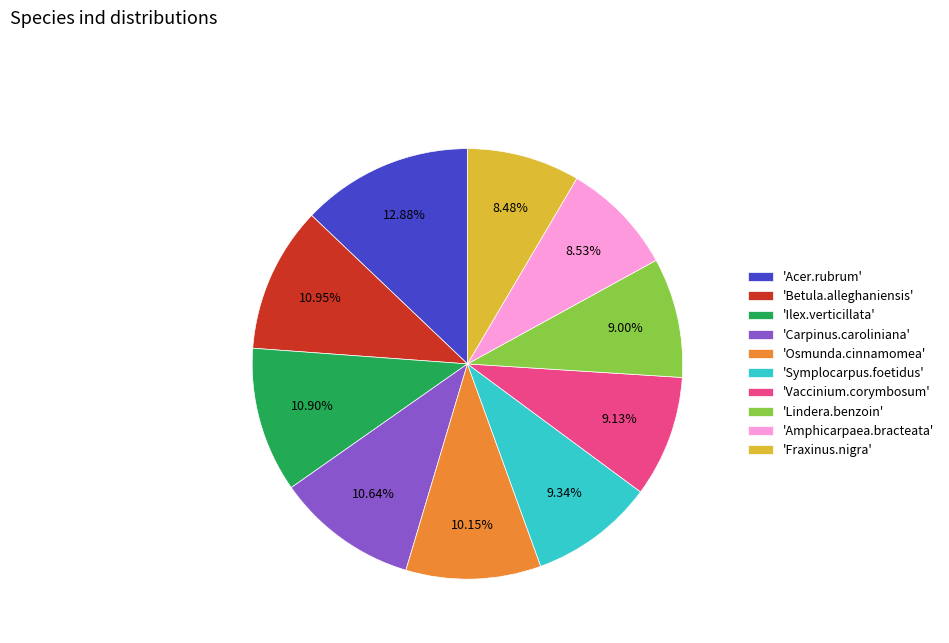

Do 'Symplocarpus.foetidus' and 'Amphicarpaea.bracteata' together represent more than half of the pie?

No